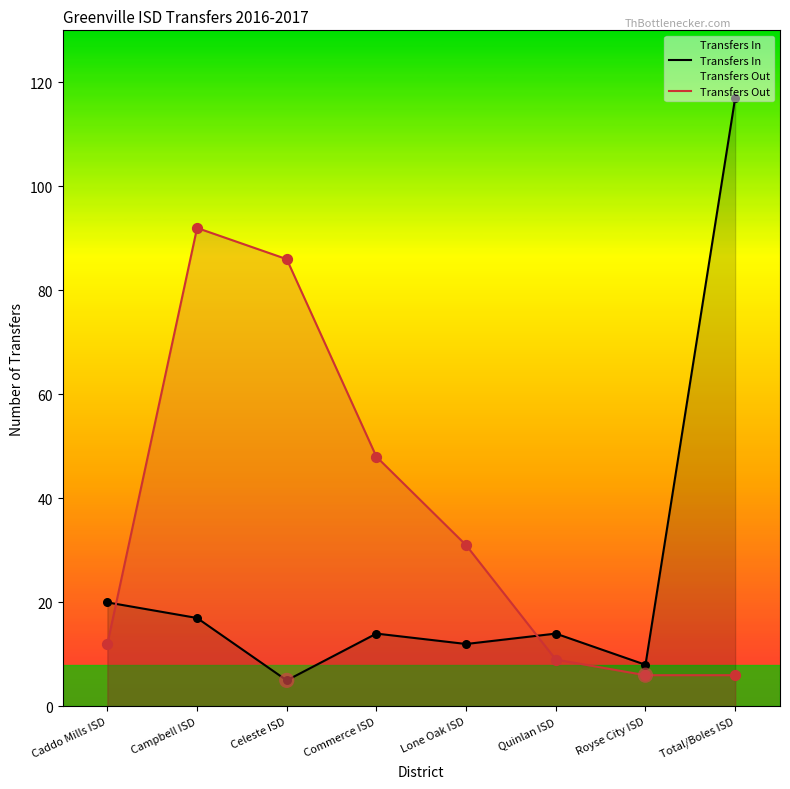

At which category is the sum across all series the highest?

Total/Boles ISD